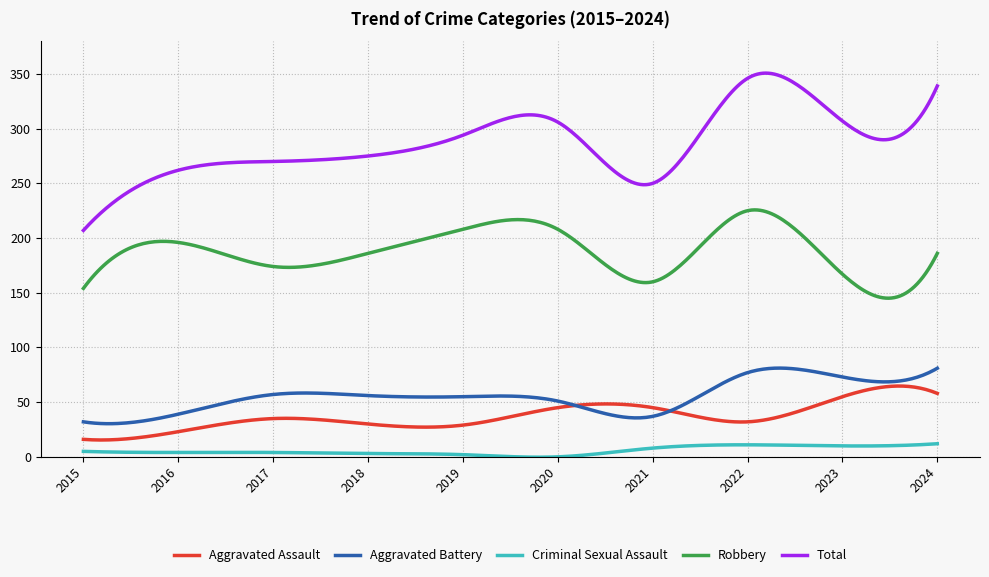

True or false: Aggravated Battery and Total cross at least once.

False